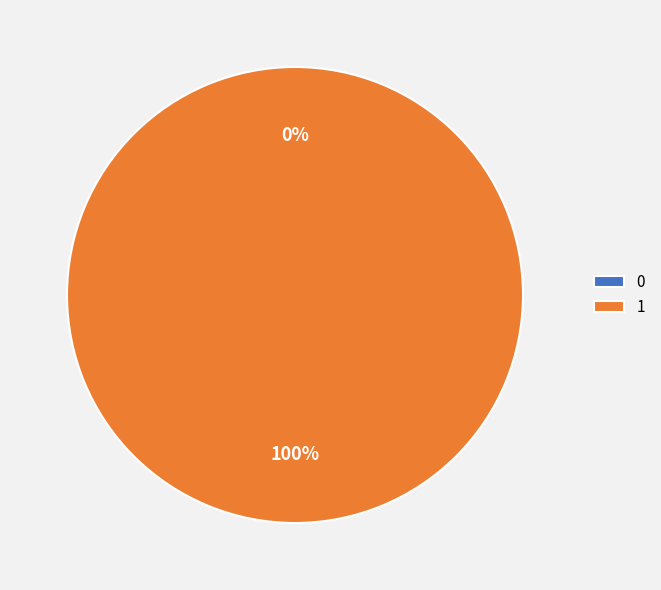

Which category accounts for the majority?

1